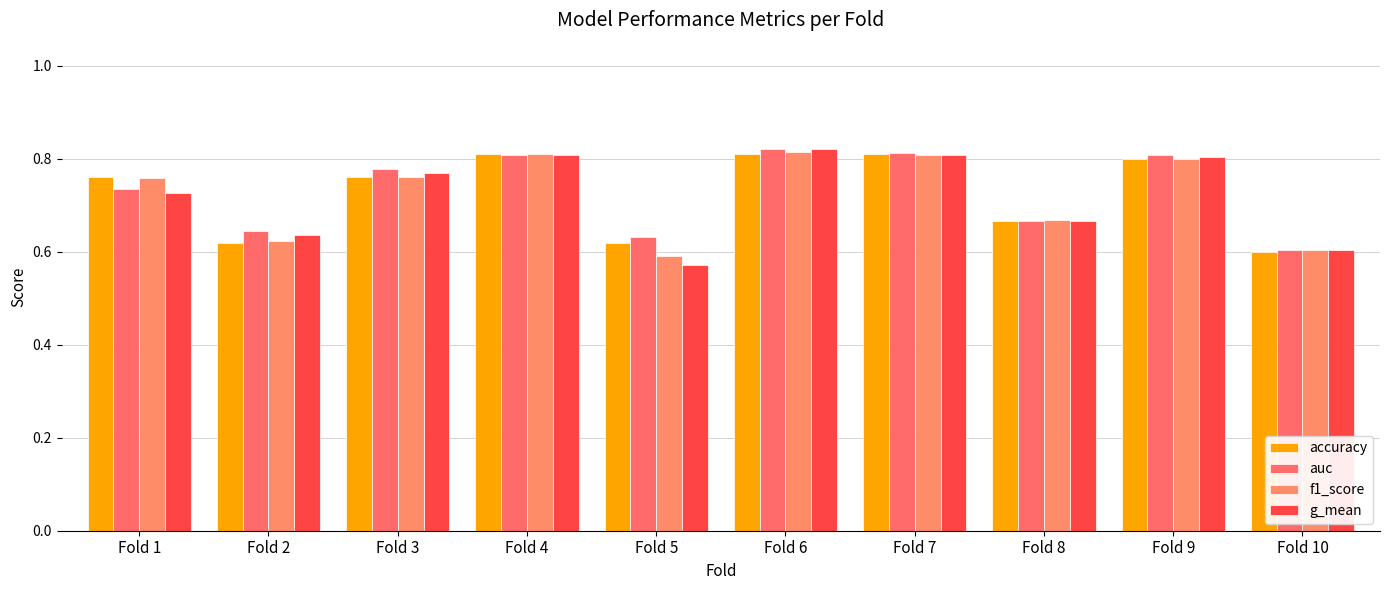

At how many categories does at least one series exceed 0?

10